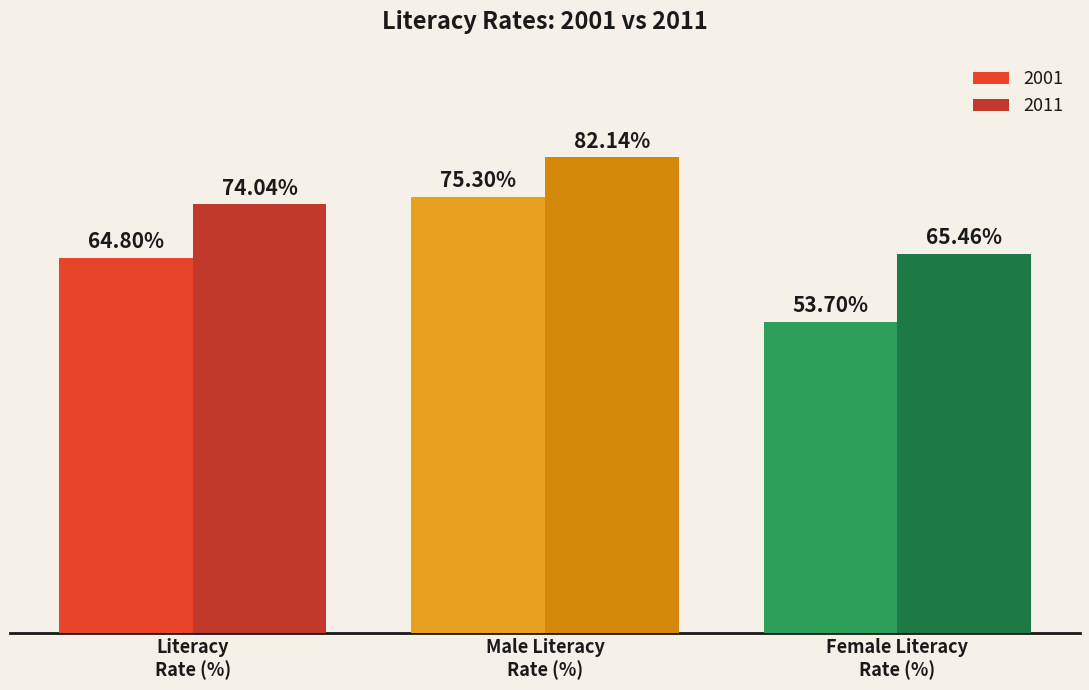

What are all the series names shown in the legend?

2001, 2011